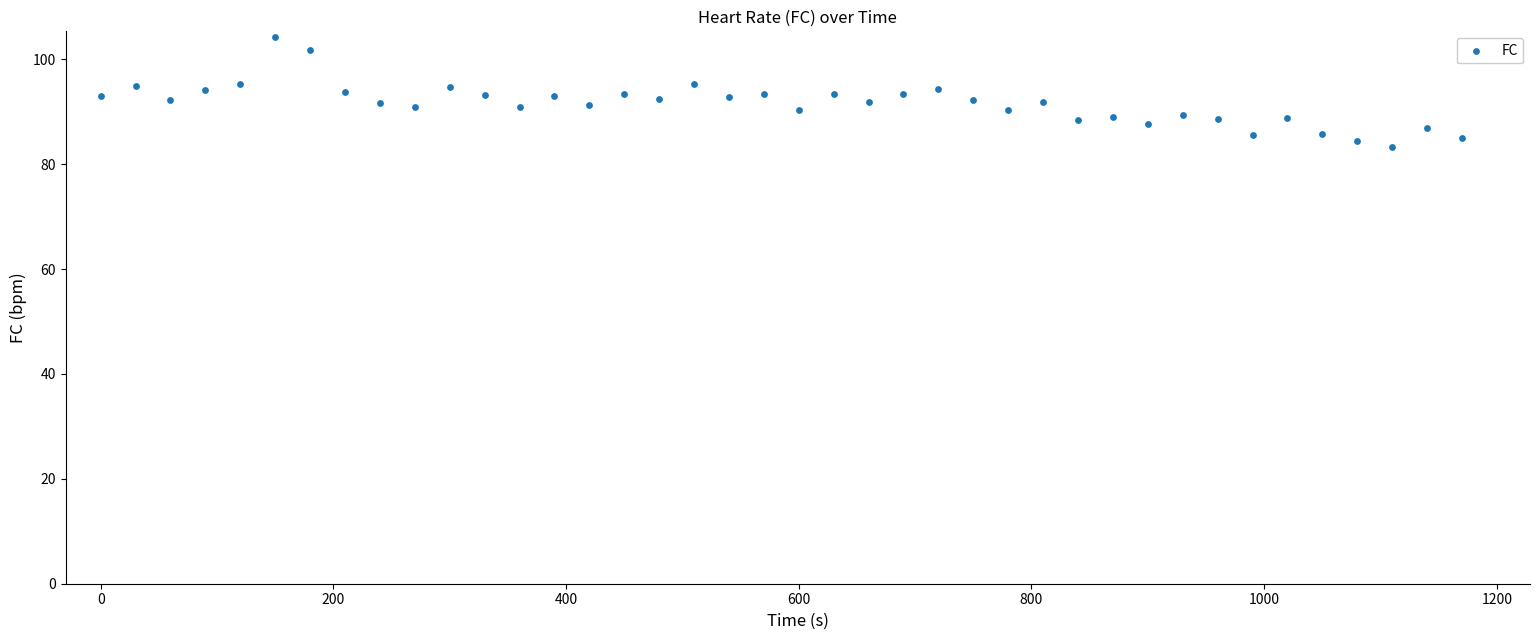

What is the range of X values (max minus min)?

1170.0